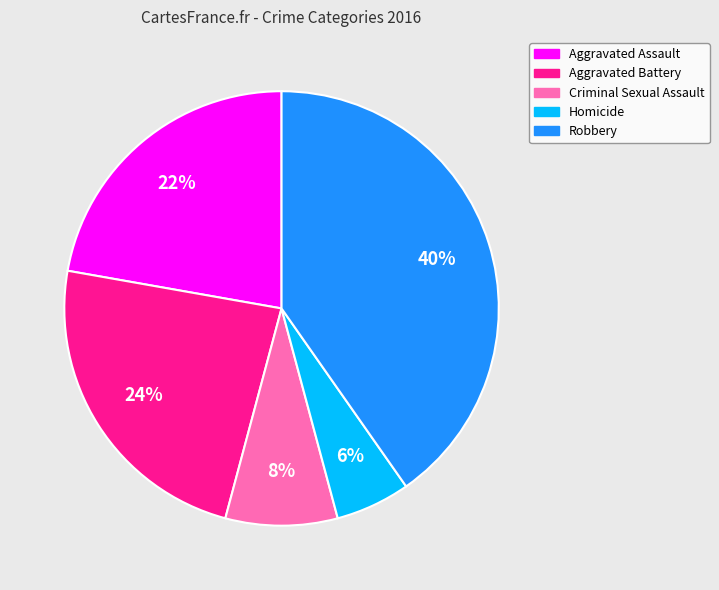

Rank the categories by value from highest to lowest.

Robbery, Aggravated Battery, Aggravated Assault, Criminal Sexual Assault, Homicide